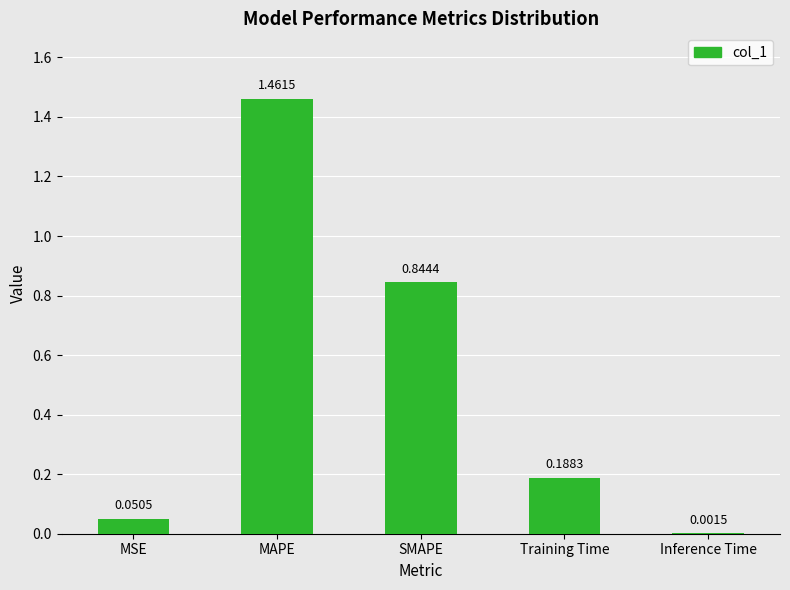

Are the bars horizontal?

No